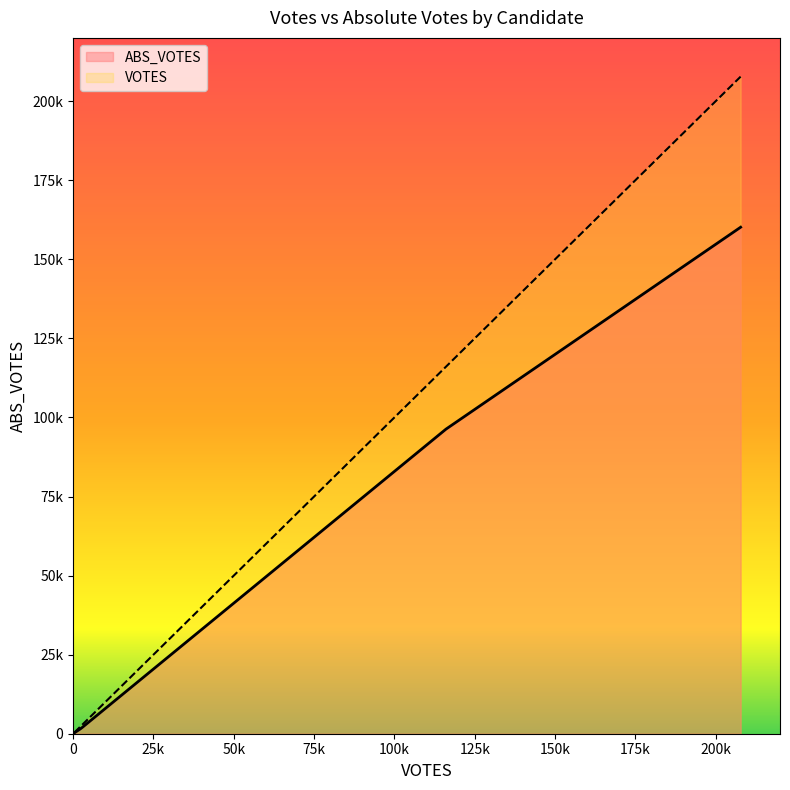

Does the chart display data point markers on the line(s)?

No